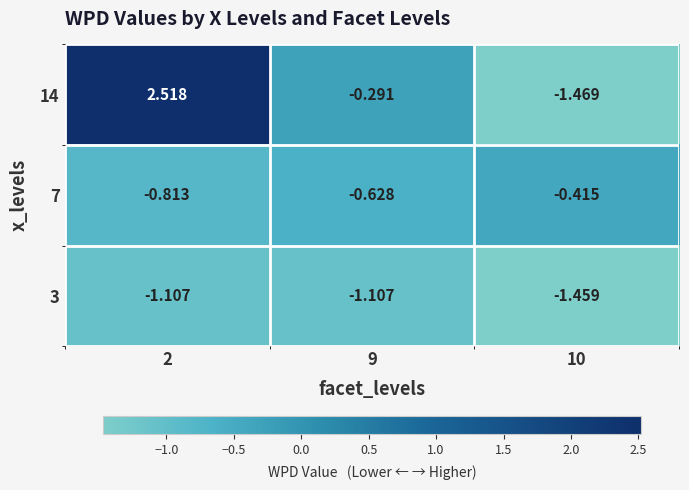

List the series in order of their peak value, lowest first.

3, 7, 14